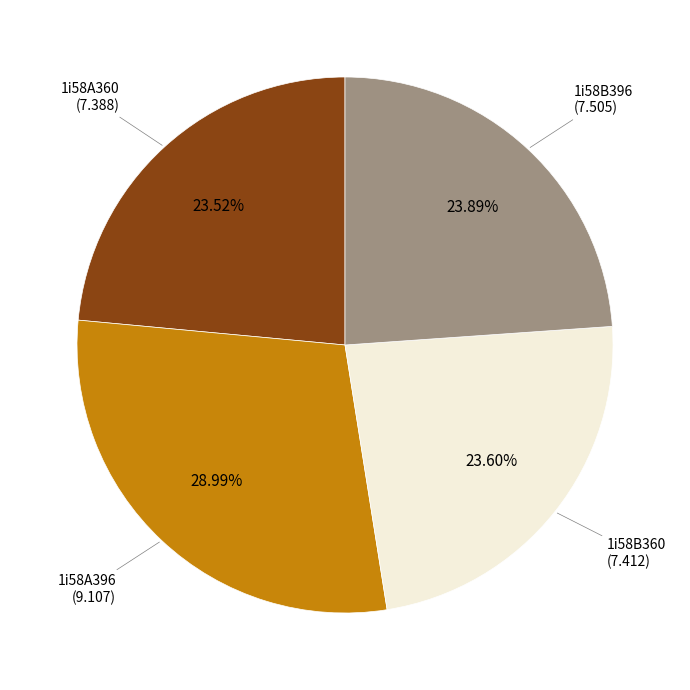

Does any single category account for the majority?

No